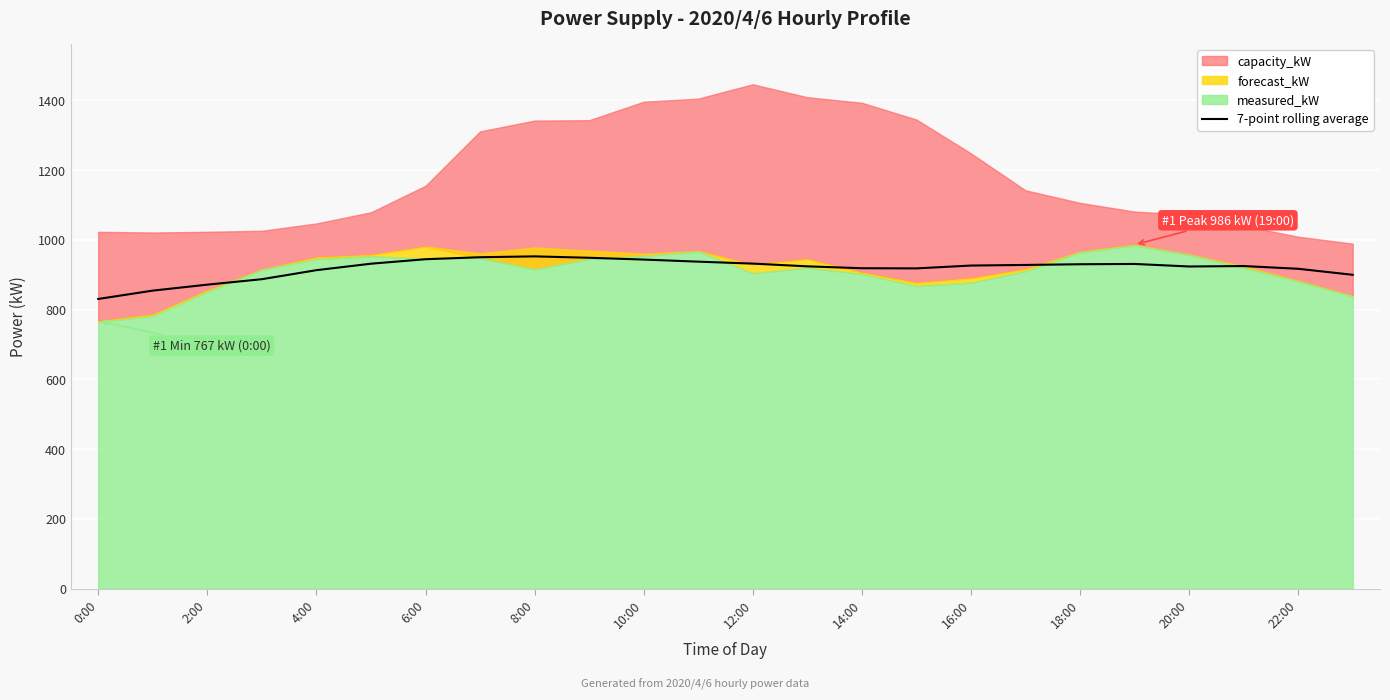

The value of 7-point rolling average at 10:00 is 943.4. True or false?

True